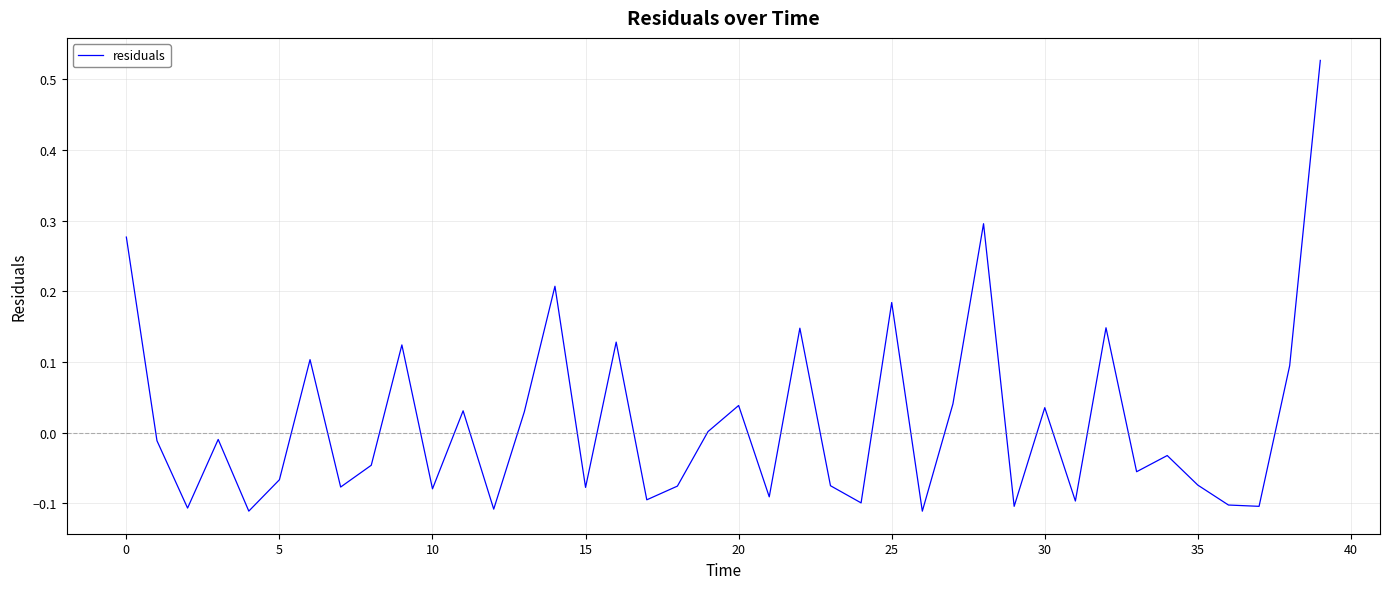

What is the difference between the maximum and minimum values?

0.6